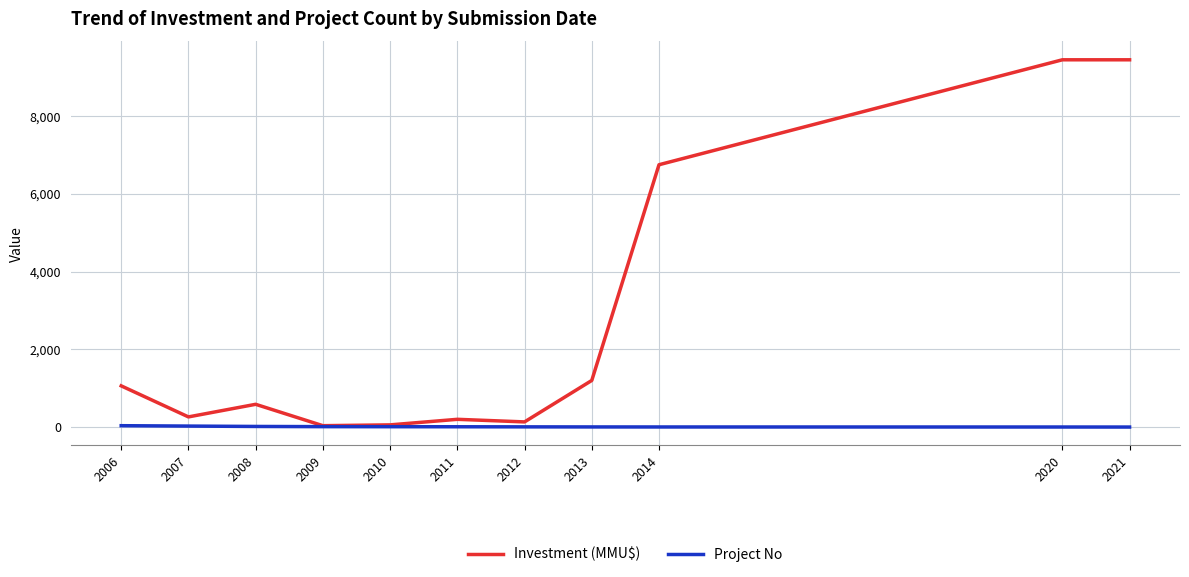

What is the difference between the maximum and minimum values in the Project No series?

35.0